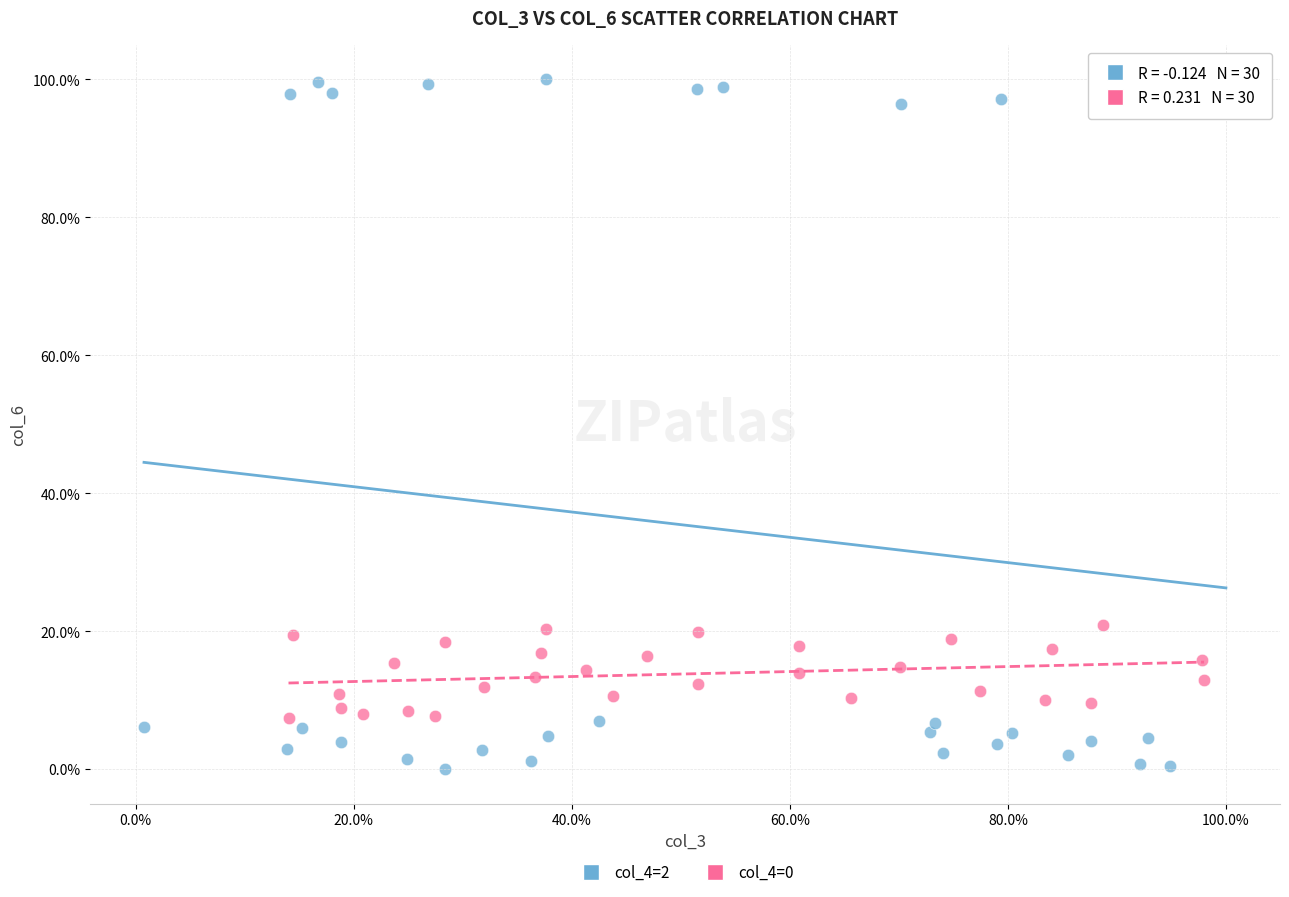

Which series contains the lowest Y value?

col_4=2